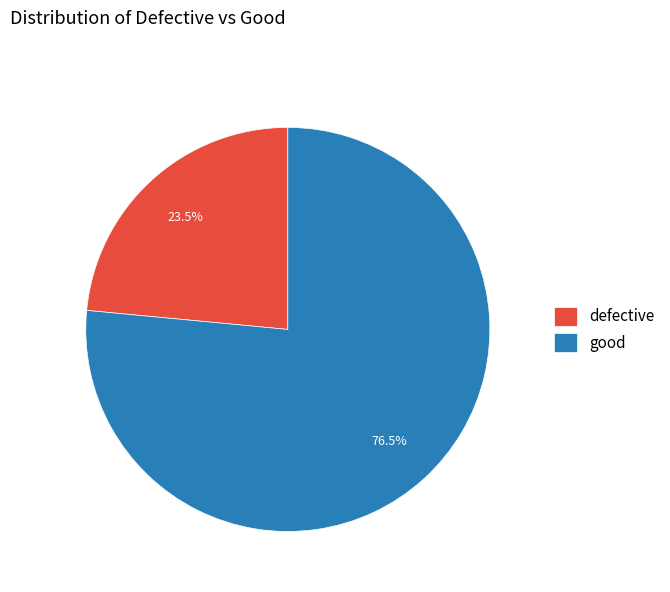

To the nearest percent, what is the combined percentage of good and defective?

100%